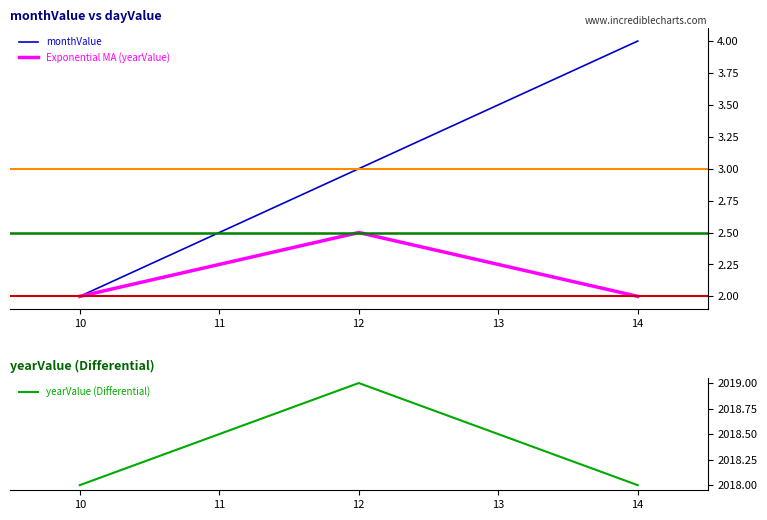

Is the value of yearValue (Differential) at 10 greater than the value of Exponential MA (yearValue) at 11?

Yes